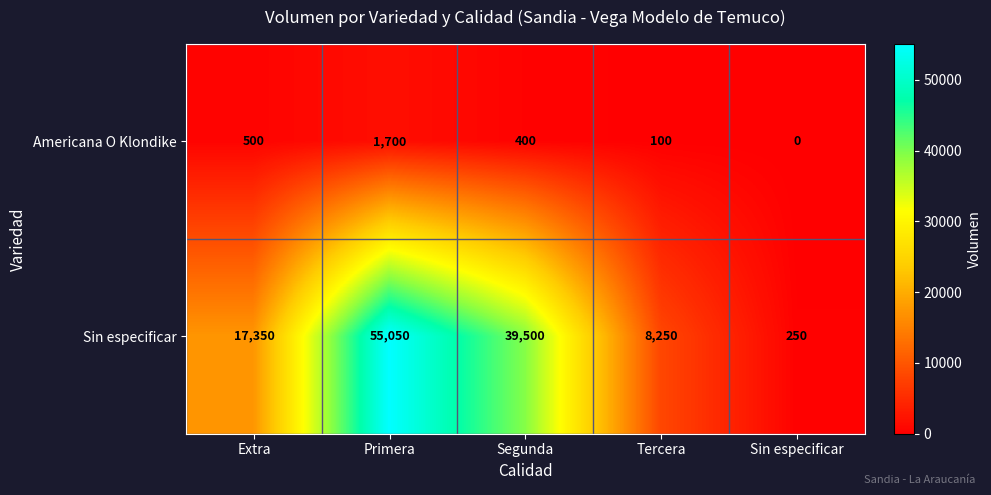

At which category is the sum across all series the highest?

Primera